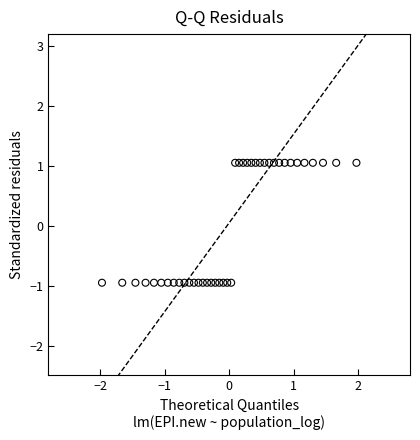

What is the range of X values (max minus min)?

3.9